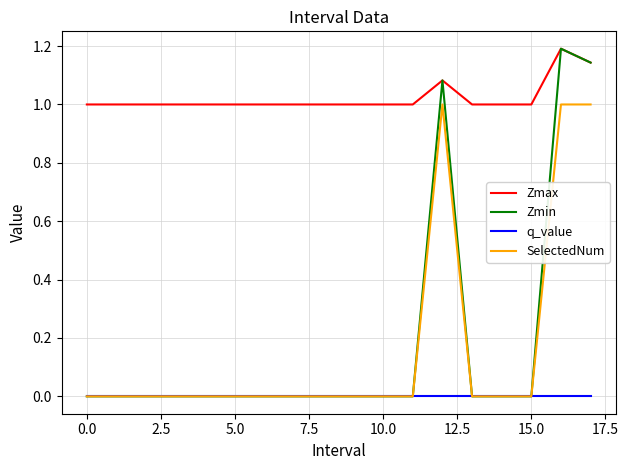

True or false: q_value and Zmax cross at least once.

False